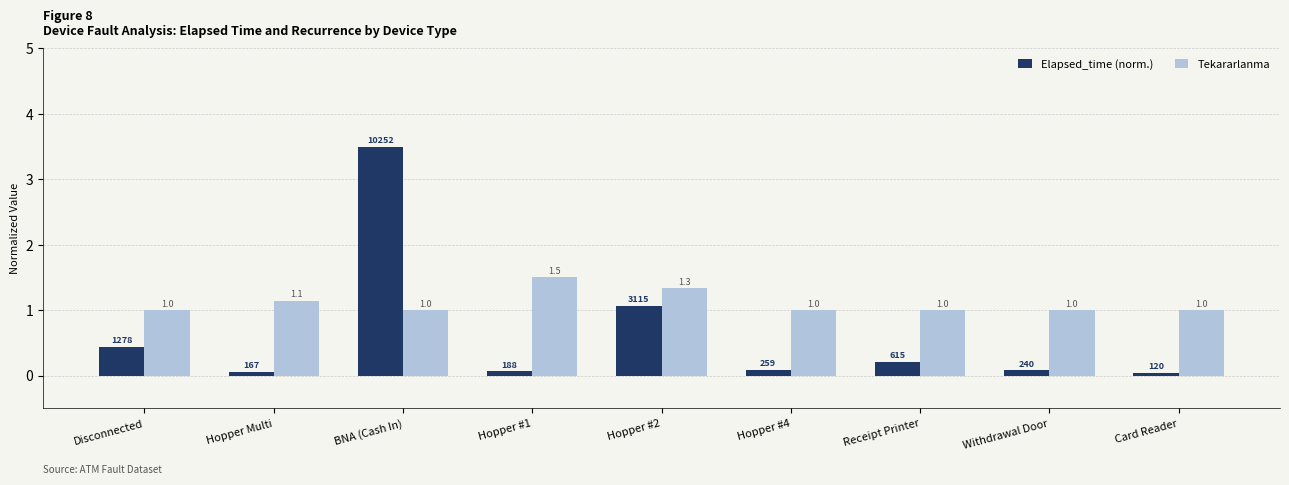

Which category has the highest value across all series?

BNA (Cash In)